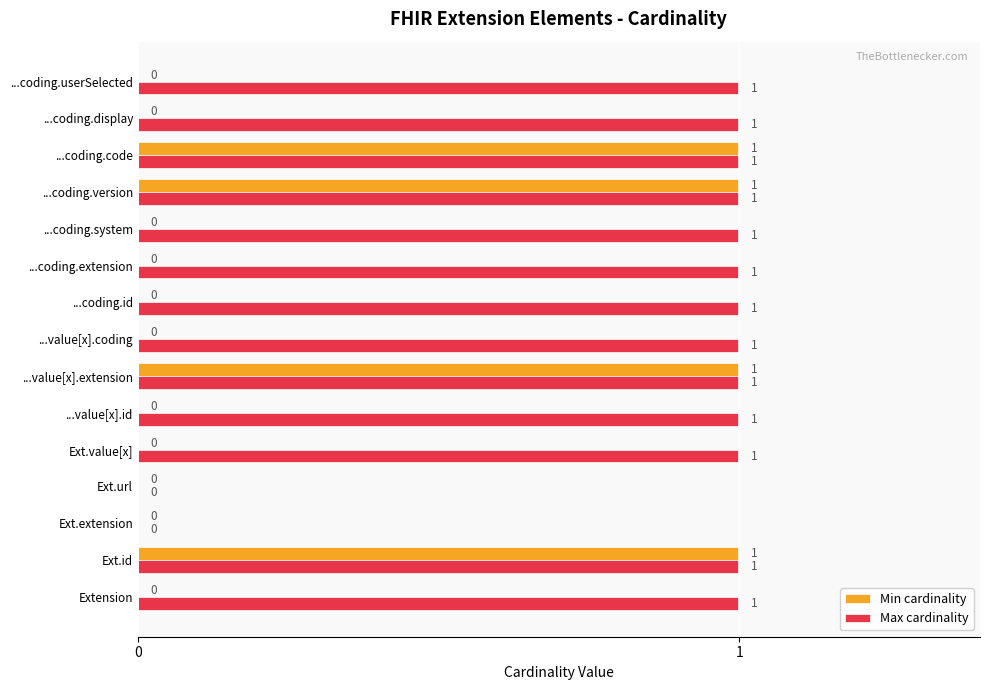

What is the sum of all Min cardinality values?

4